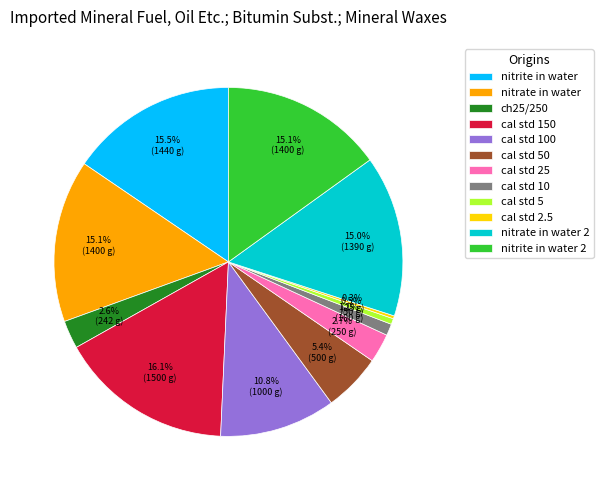

Which slice is the largest?

cal std 150